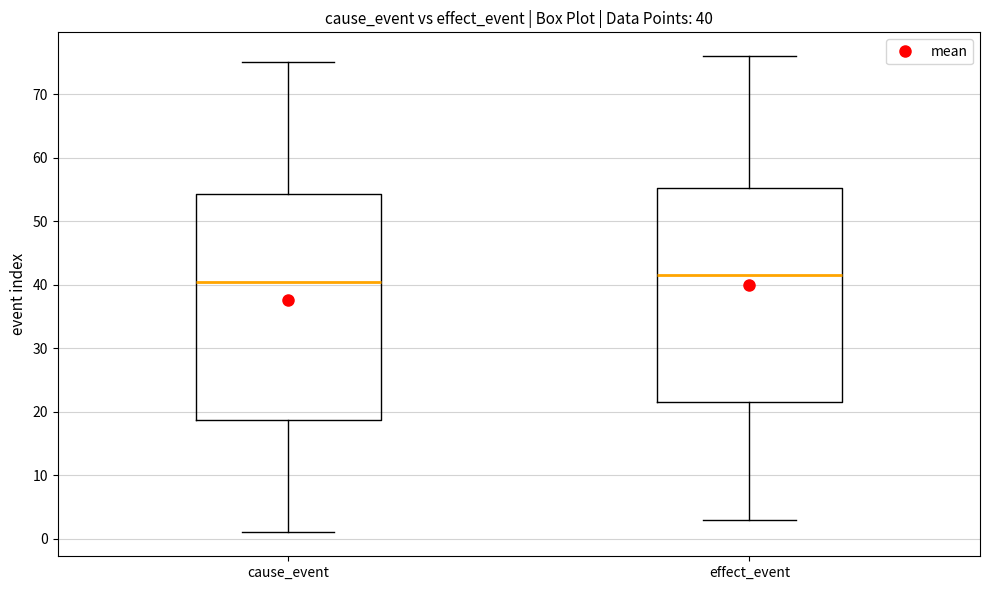

Which box has the highest median line?

effect_event